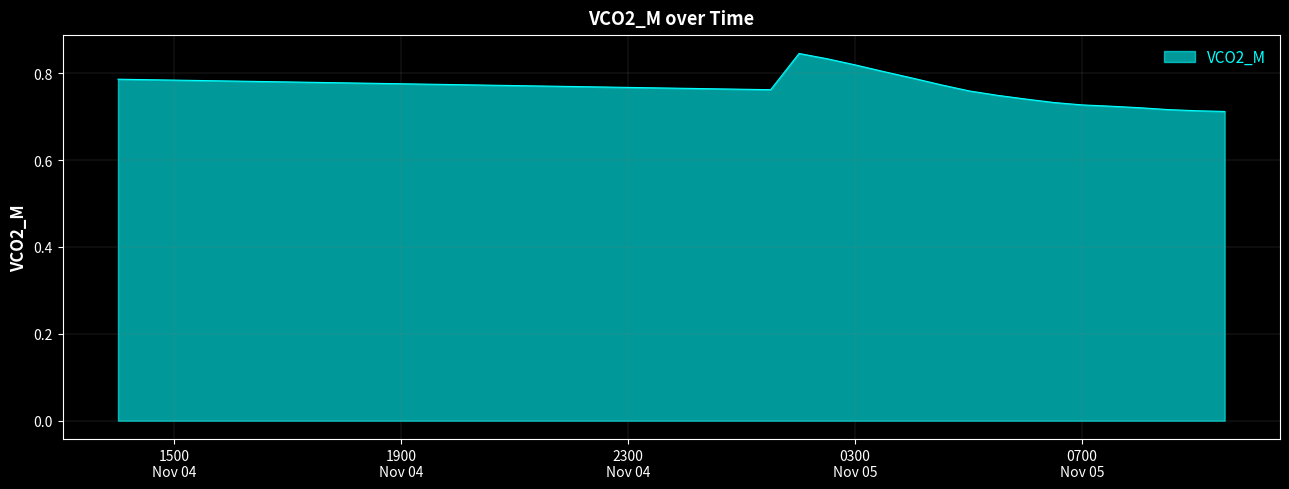

Does the chart display data point markers on the line(s)?

No